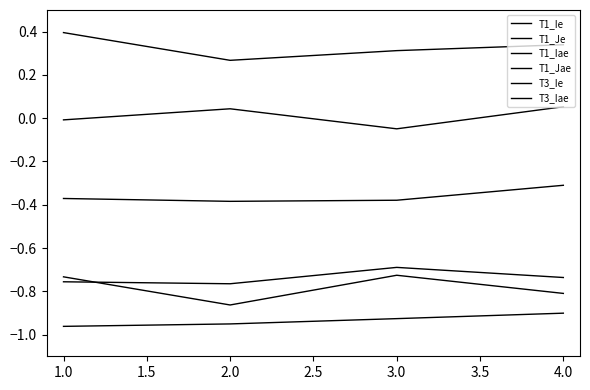

Does the chart display data point markers on the line(s)?

No